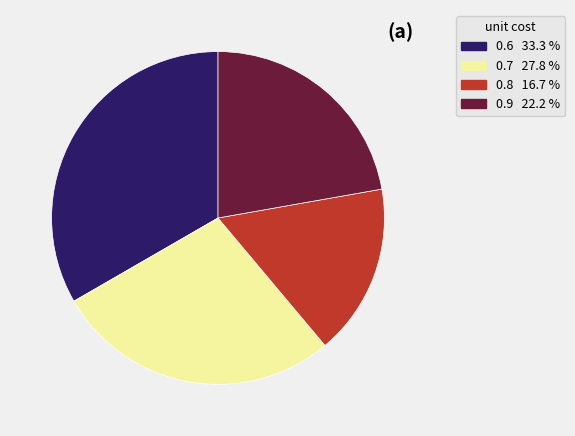

Which has a higher value, 0.8 or 0.6?

0.6